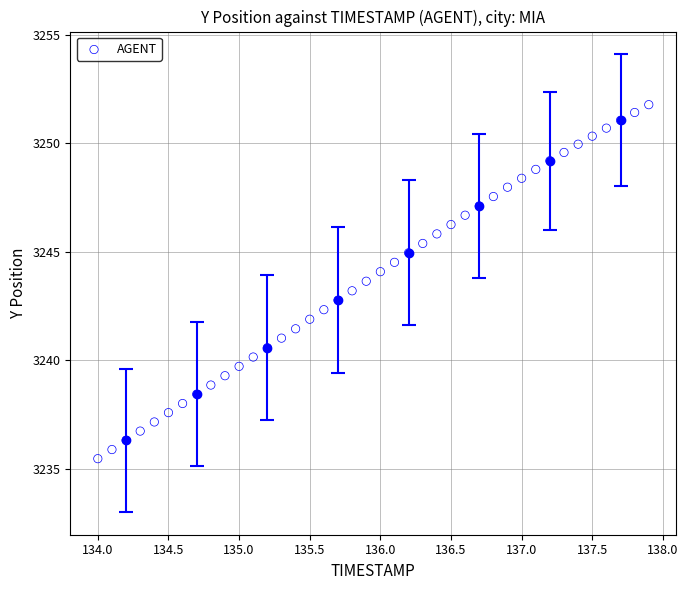

What is the range of X values (max minus min)?

3.9